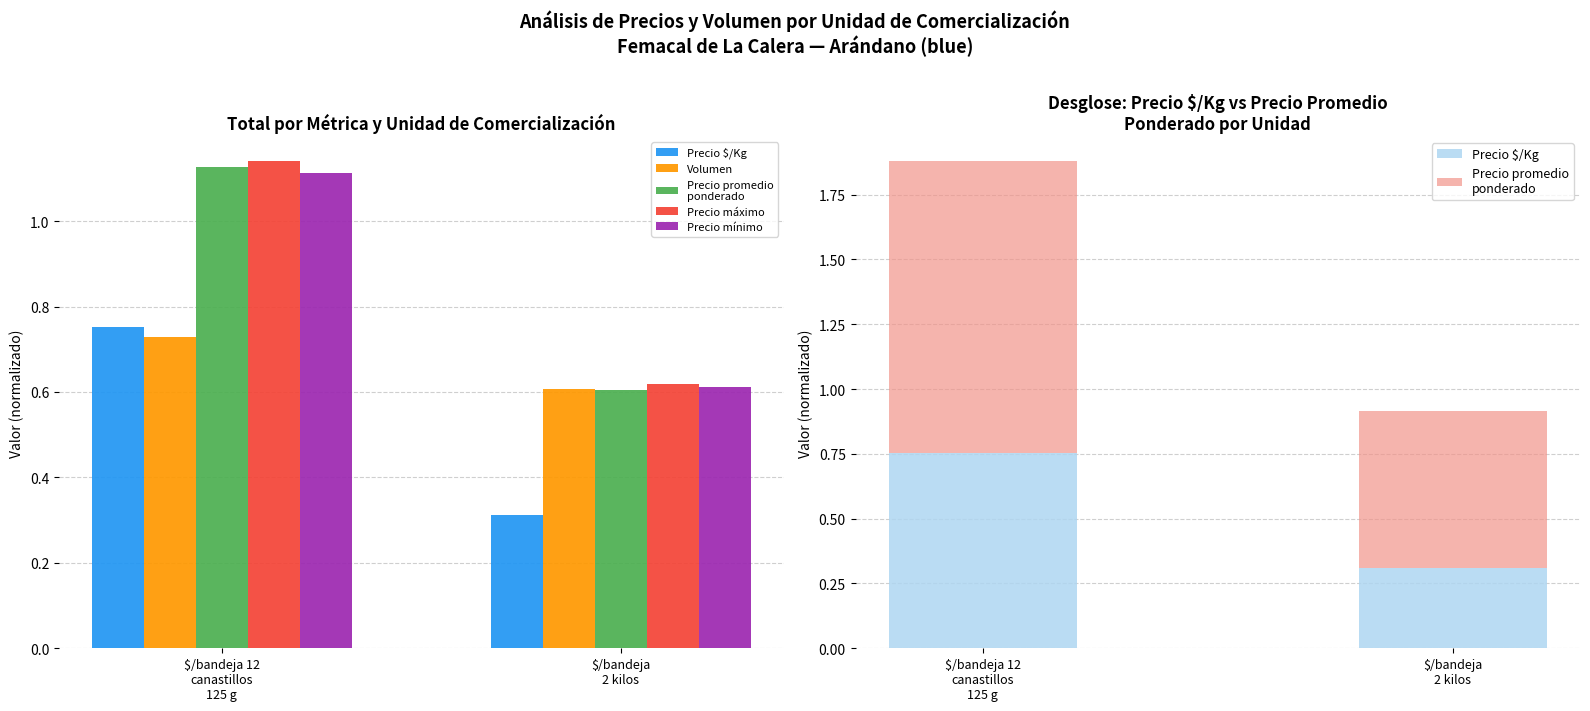

Where is Volumen nearest to the value 0?

$/bandeja
2 kilos